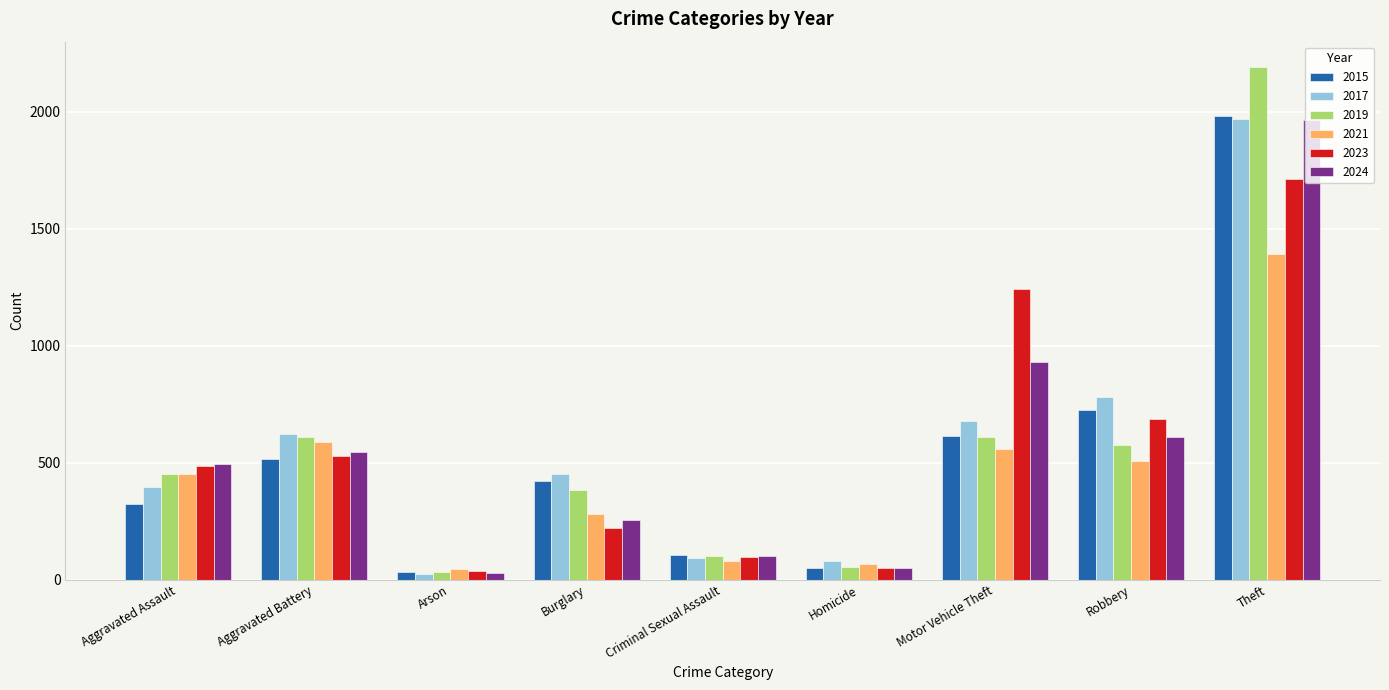

What is the maximum value for 2019?

2190